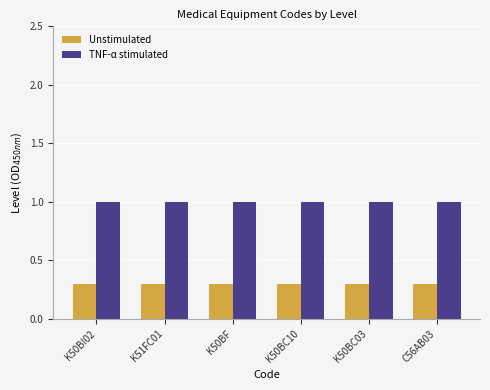

How many distinct data groups are displayed?

2